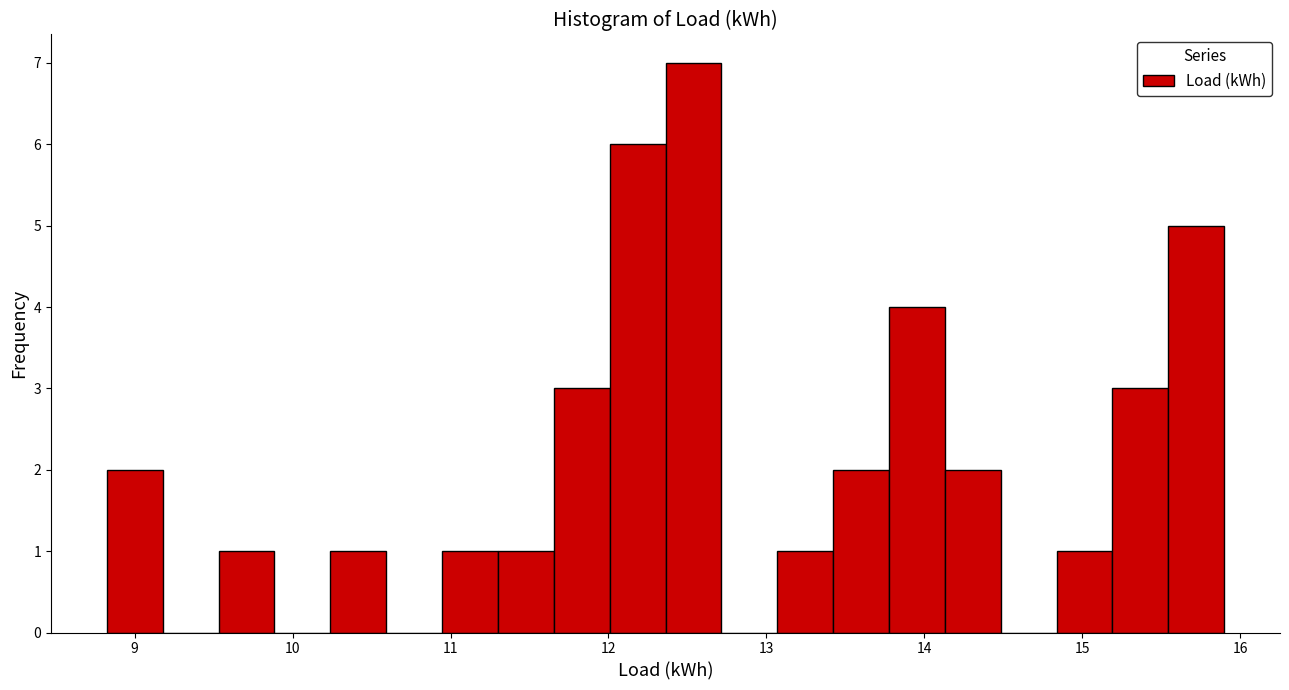

Around what value on the x-axis is the tallest bar? Give the approximate position of its centre, as read against the axis.

12.5